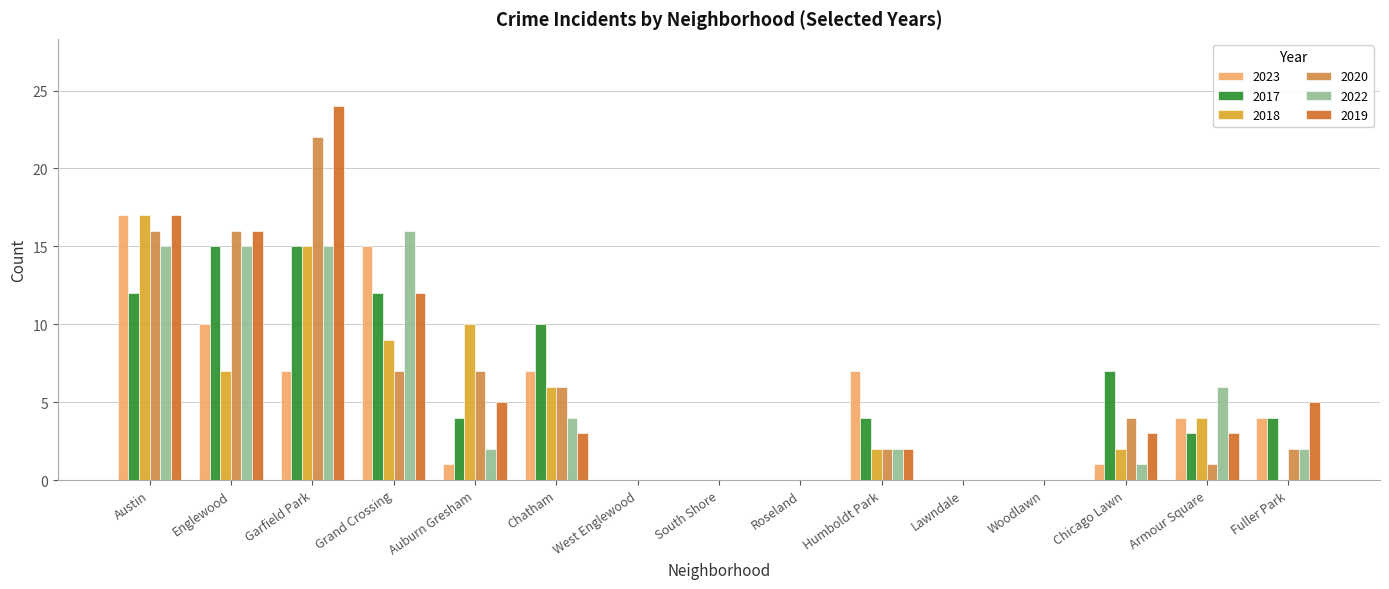

What is the sum of all 2022 values?

78